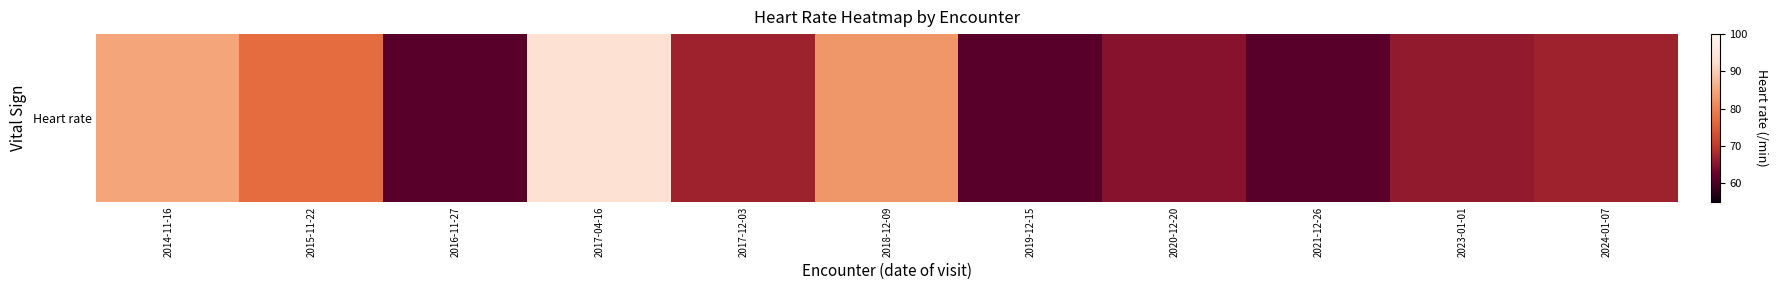

How many values exceed 67?

4